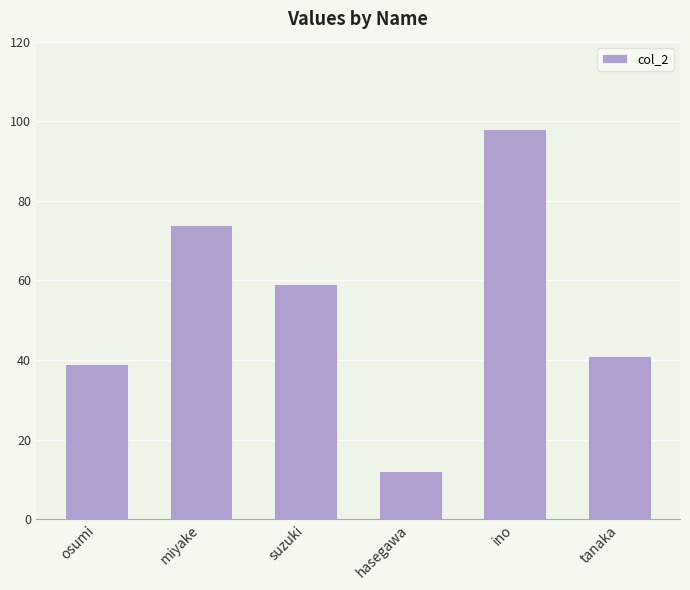

Which label corresponds to the largest value in the chart?

ino